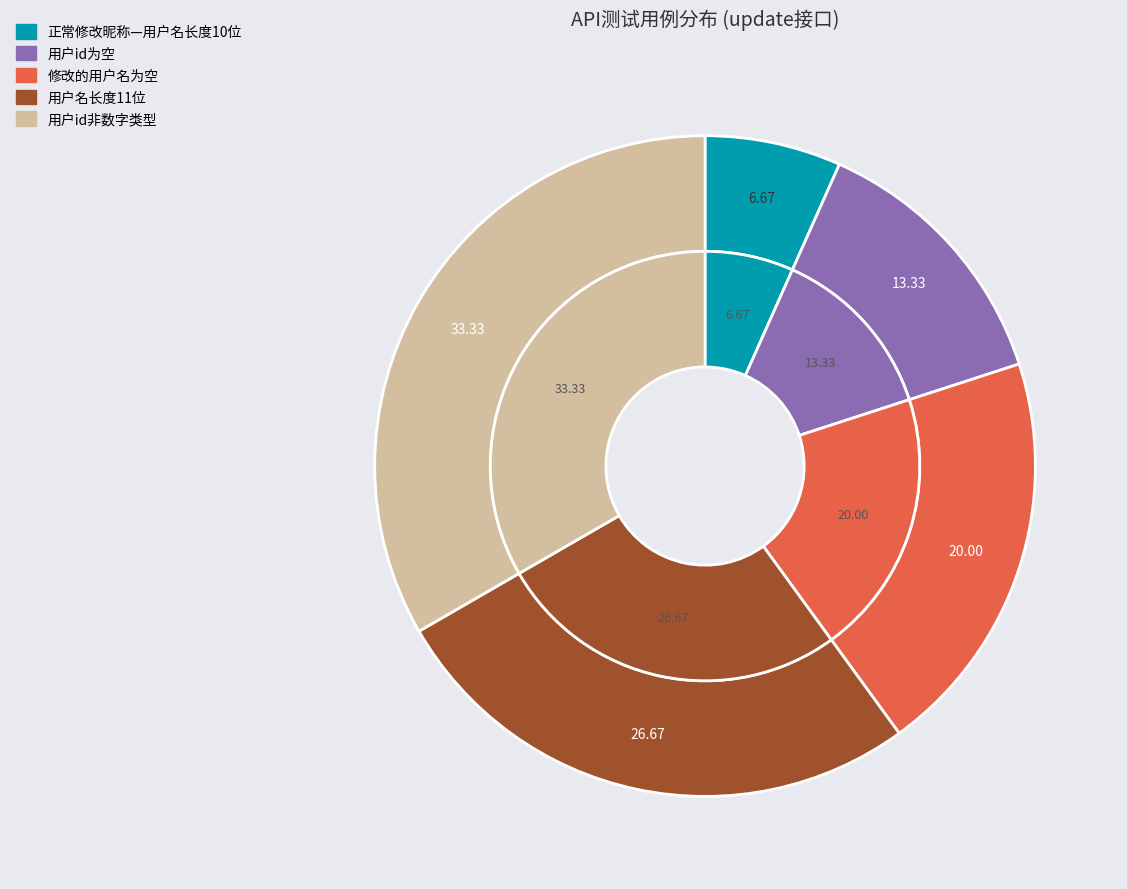

To the nearest percent, what is the average slice percentage?

20%